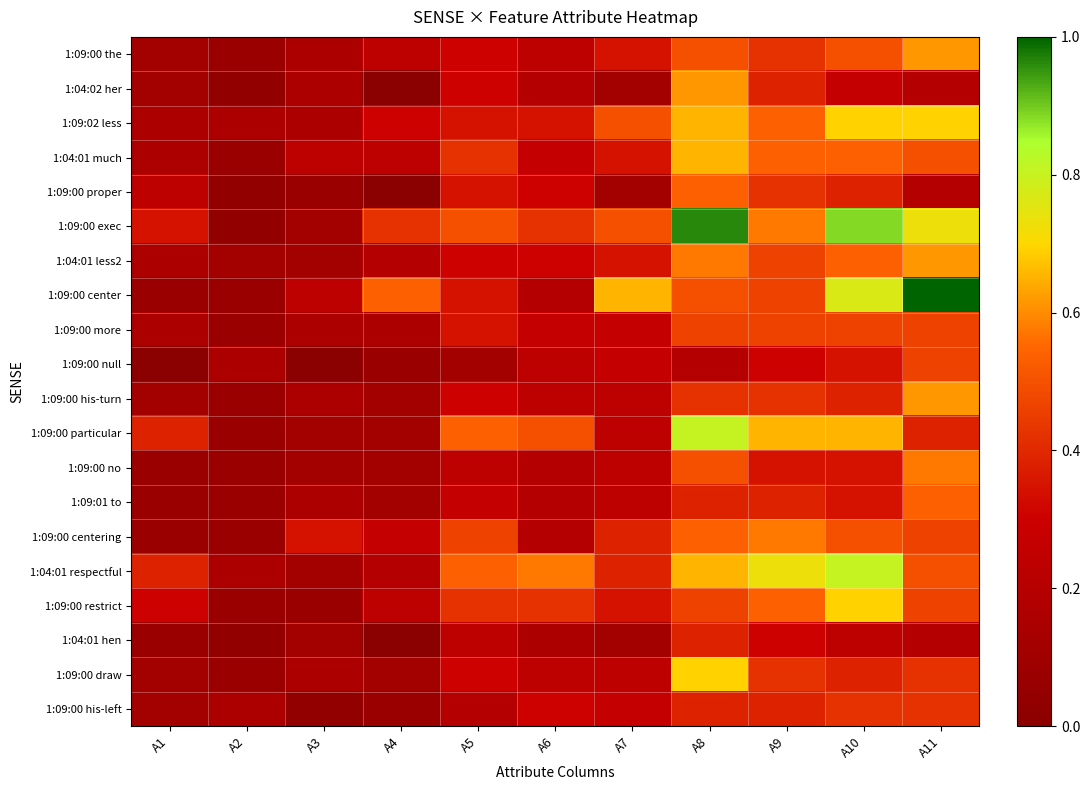

Which label corresponds to the smallest value in the chart?

A4